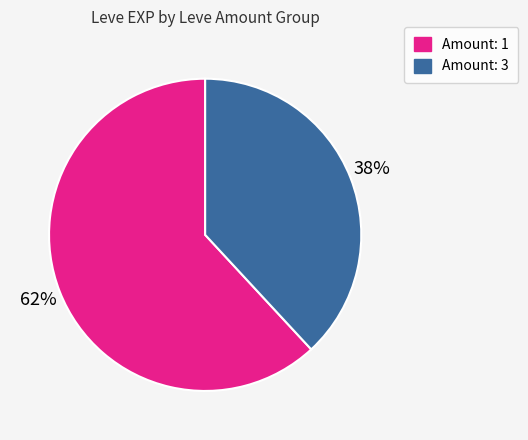

To the nearest percent, what is the difference between the largest and smallest slice percentages?

24%